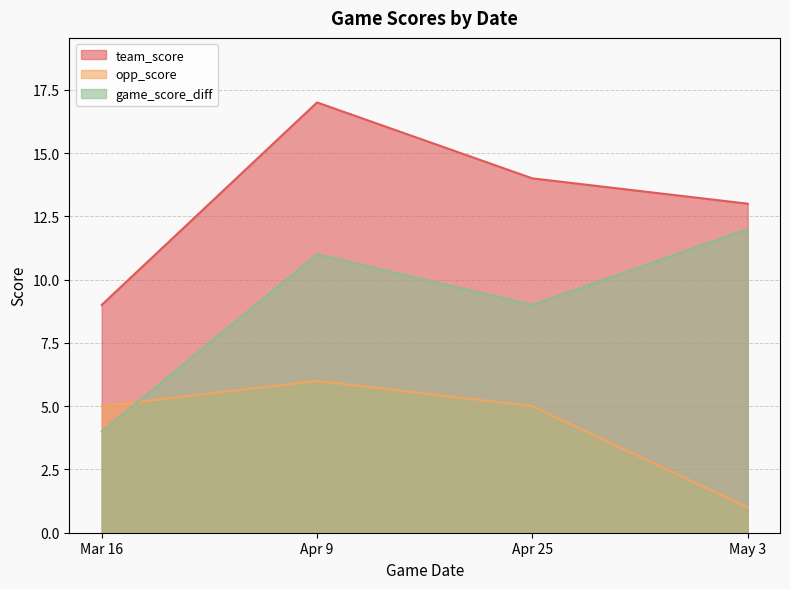

Between Apr 25 and Mar 16, which is larger?

Apr 25